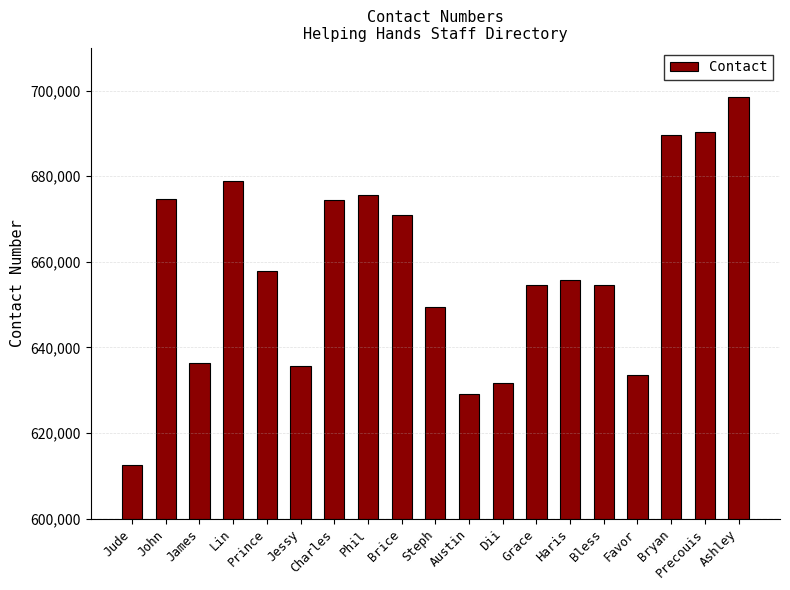

Which label corresponds to the largest value in the chart?

Ashley